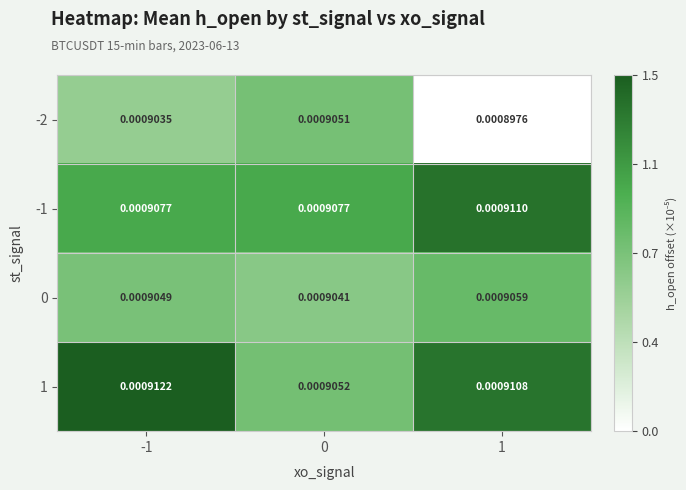

Is the value of 0 at 0 greater than the value of -1 at 1?

No